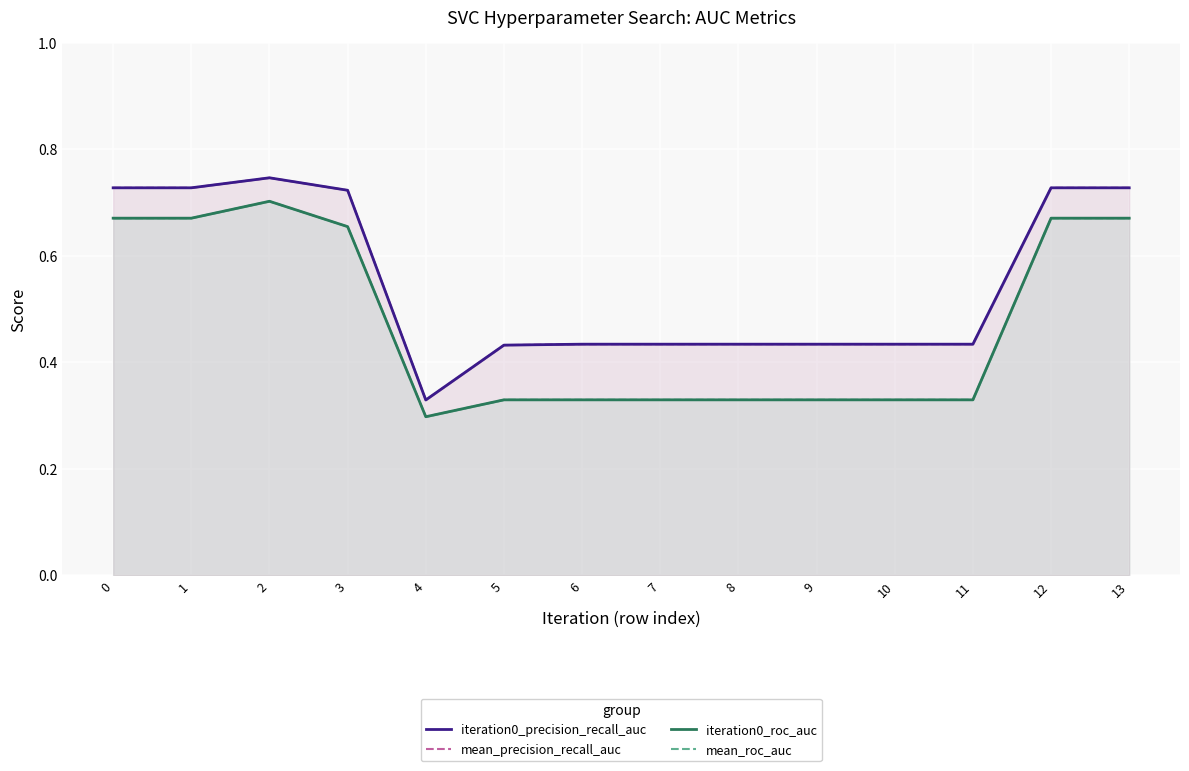

What value does the mean_precision_recall_auc series have at 0?

0.7